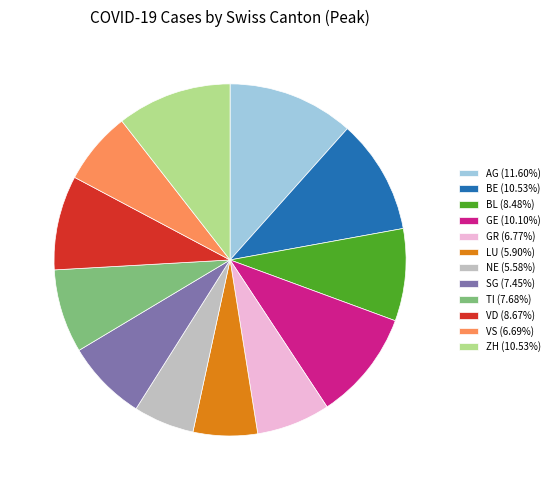

Is there any slice that represents more than half of the pie?

No